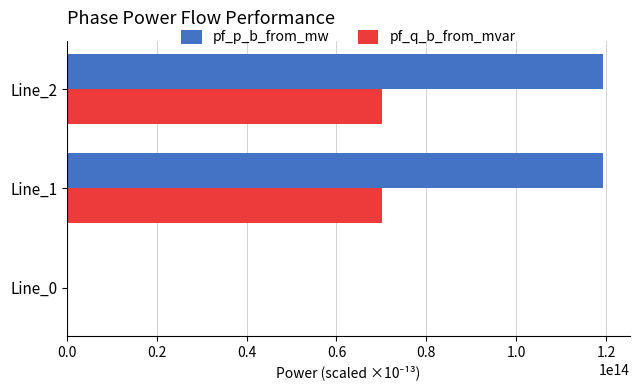

Count the number of categories in the chart.

3